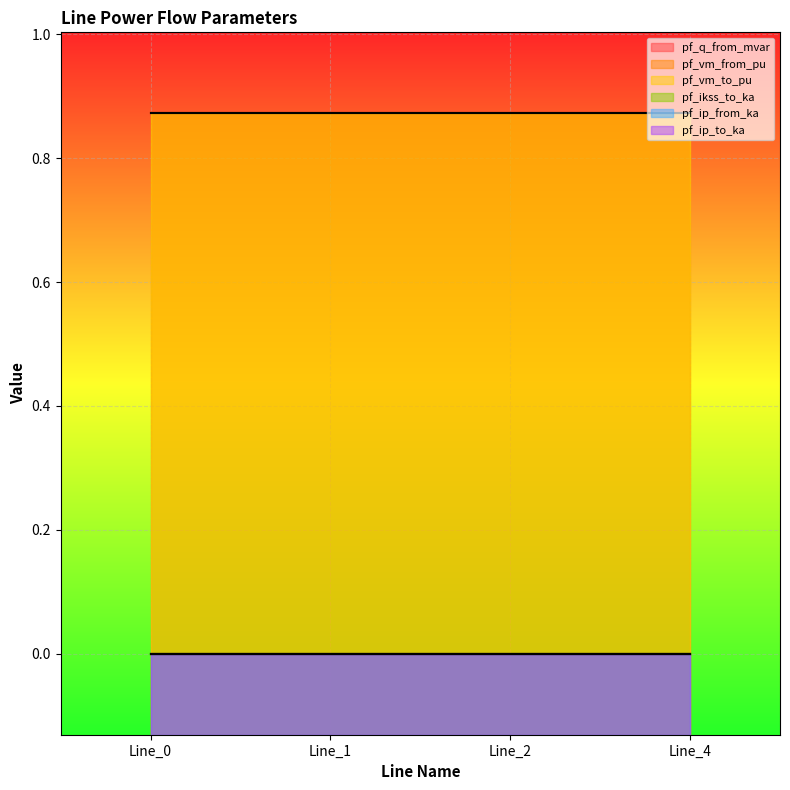

Does the chart display data point markers on the line(s)?

No